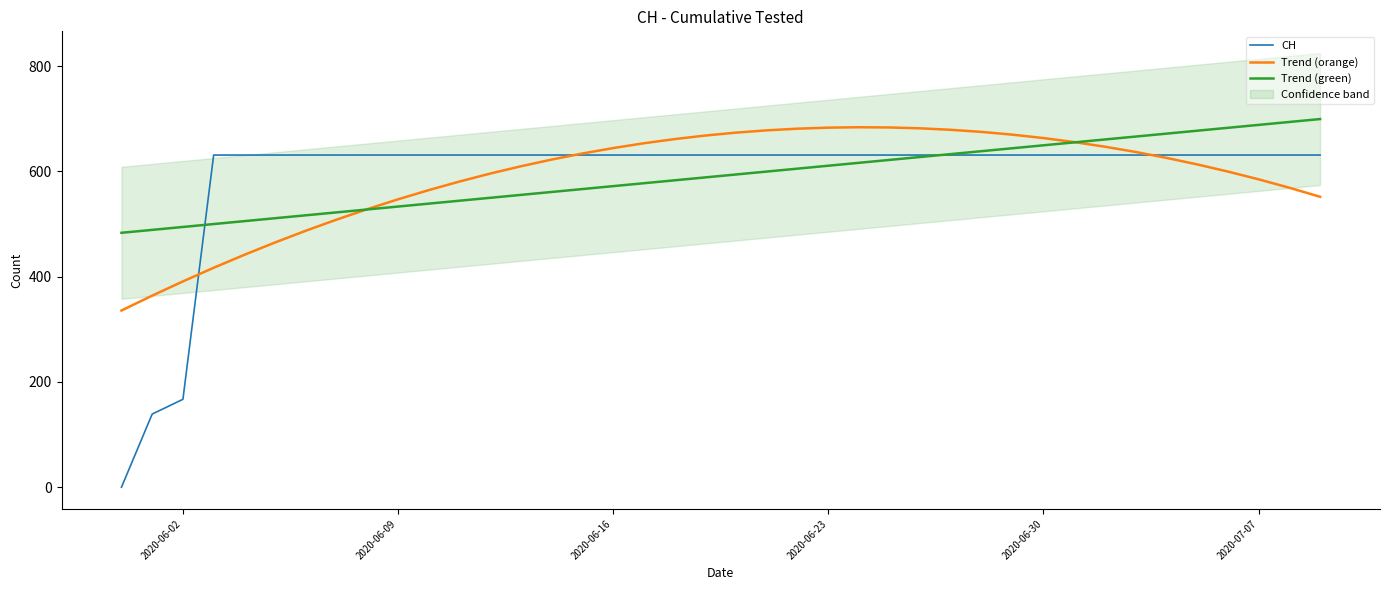

True or false: CH and Trend (green) intersect in this chart.

True